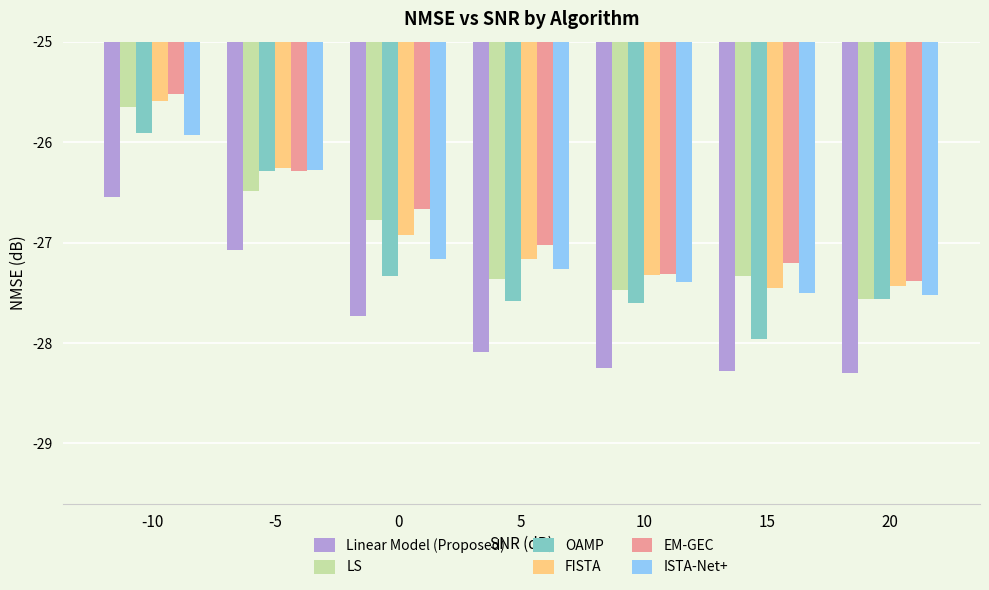

What value does the ISTA-Net+ series have at 20?

-27.5